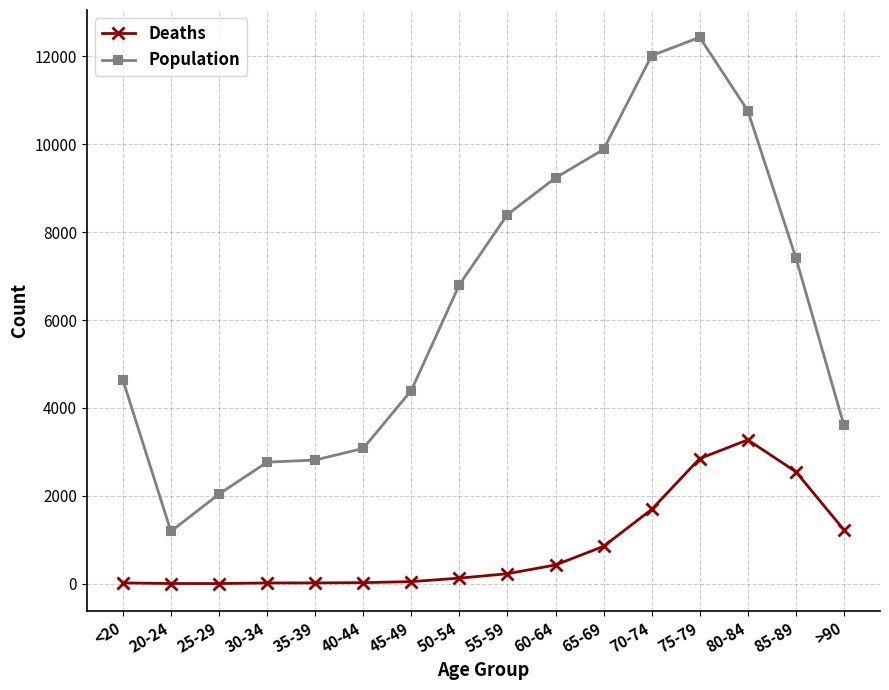

What is the value of the Population point at the 2nd from the left?

1191